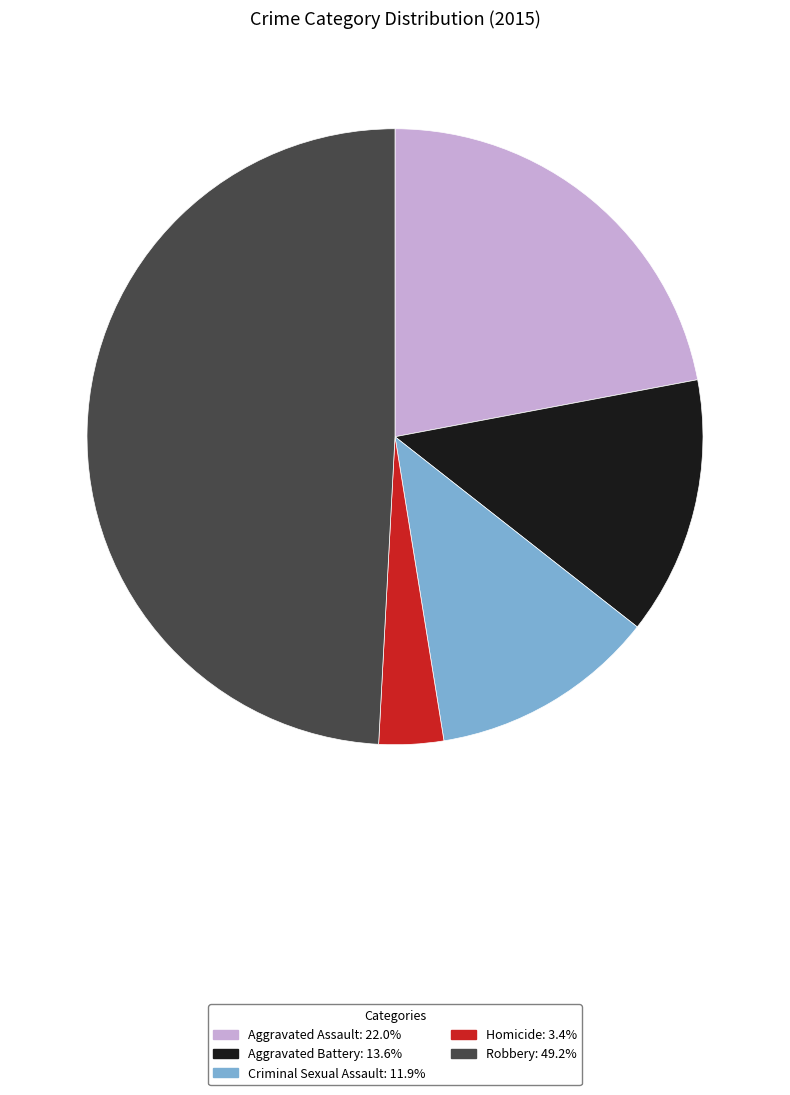

Which has a higher value, Homicide or Aggravated Battery?

Aggravated Battery